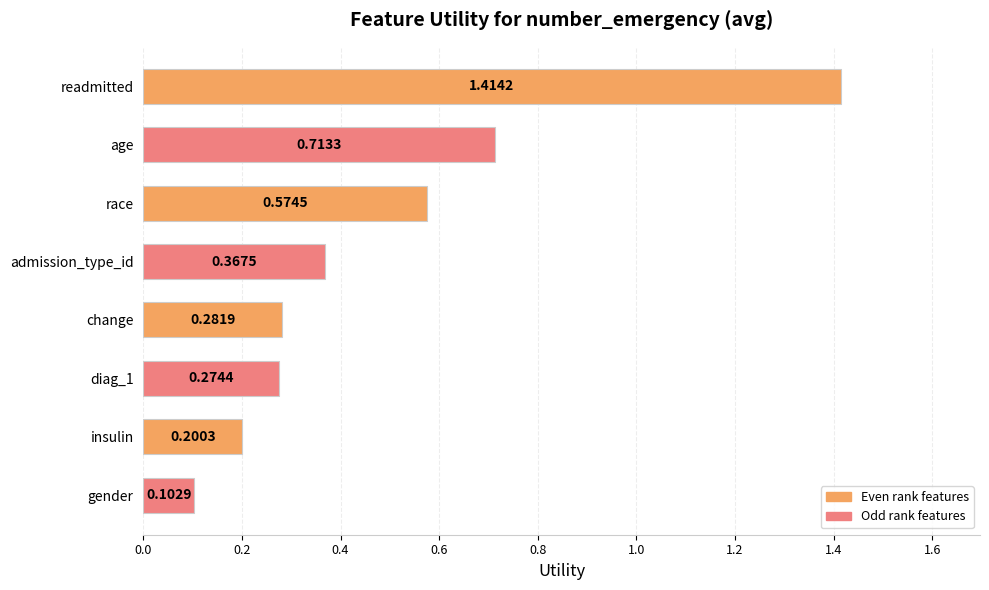

What is the change in value from readmitted to age?

-0.7